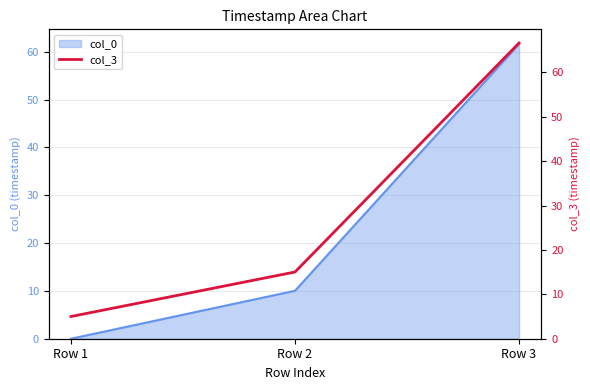

List the labels in order of col_0 value, largest first.

Row 3, Row 2, Row 1